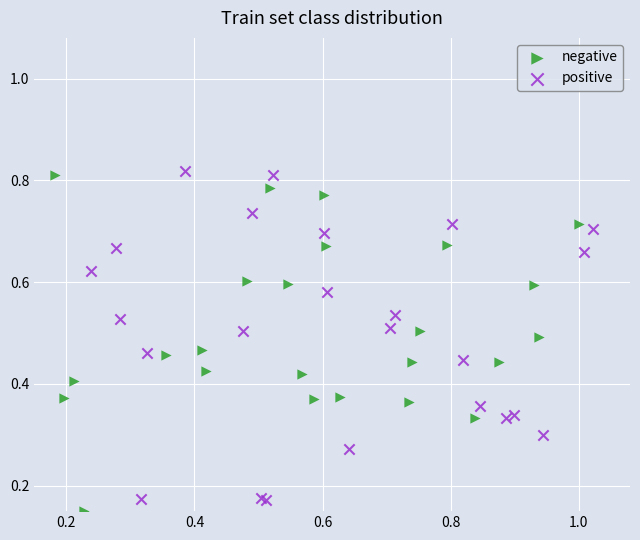

What are all the series names shown in the legend?

negative, positive